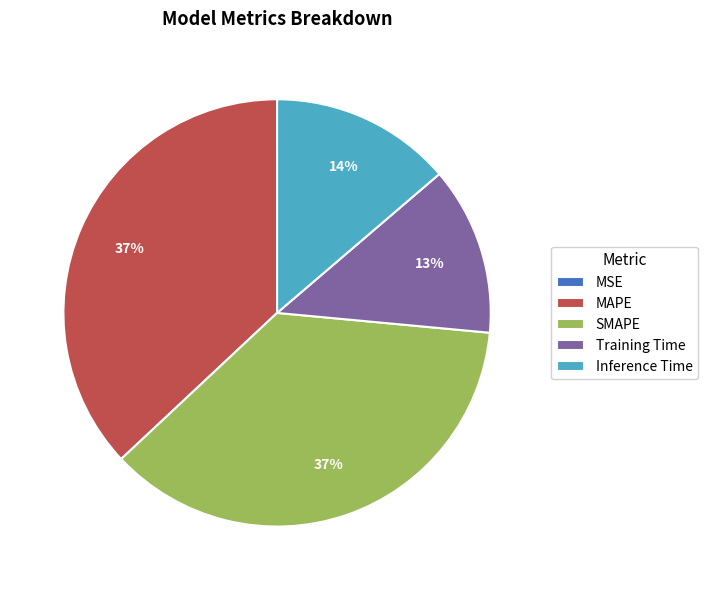

True or false: Training Time accounts for 6% of the total.

False